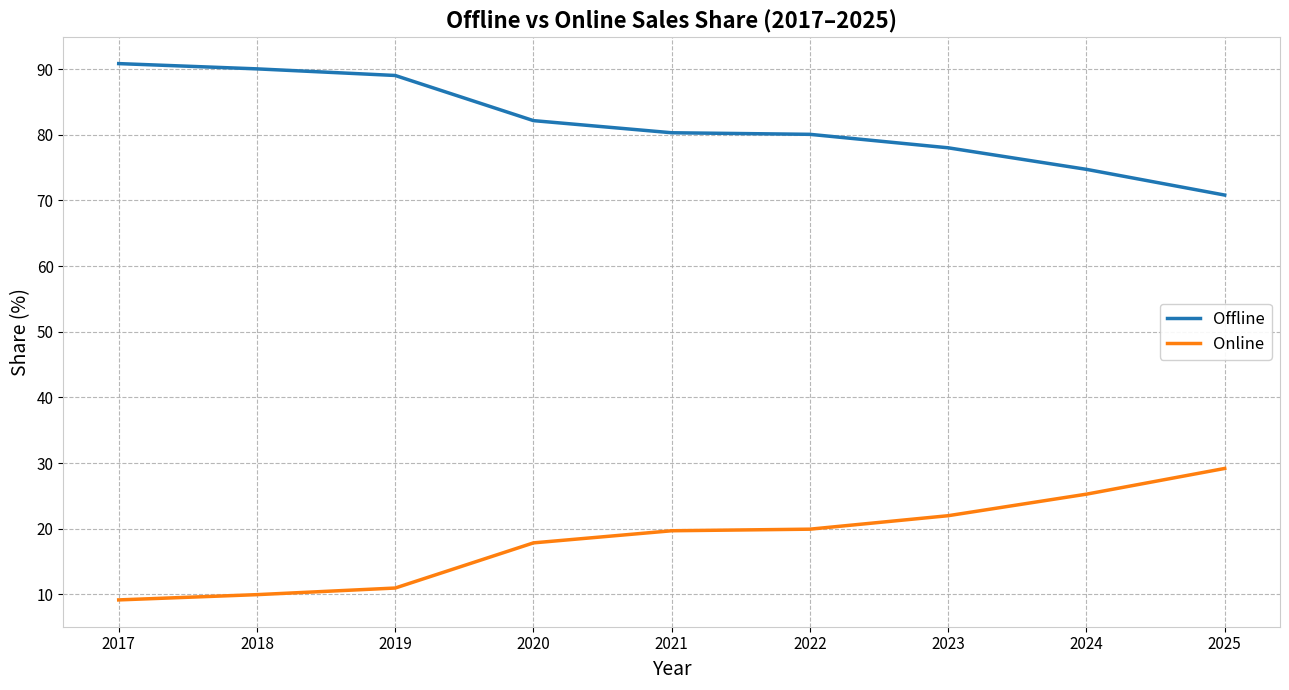

Does the chart have visible grid lines?

Yes